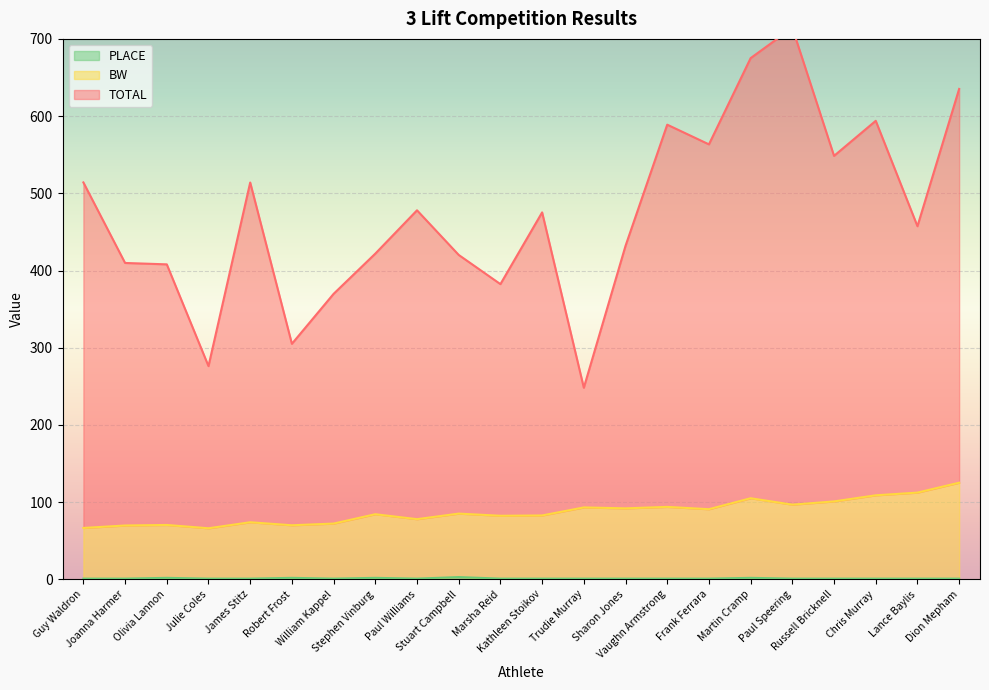

At Dion Mepham, list the series in order from largest to smallest.

TOTAL, BW, PLACE